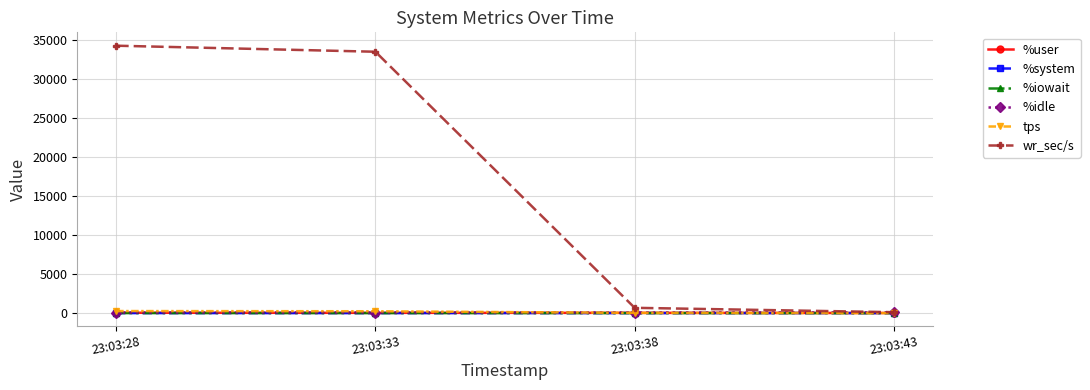

What is the maximum value shown in the chart?

34284.8